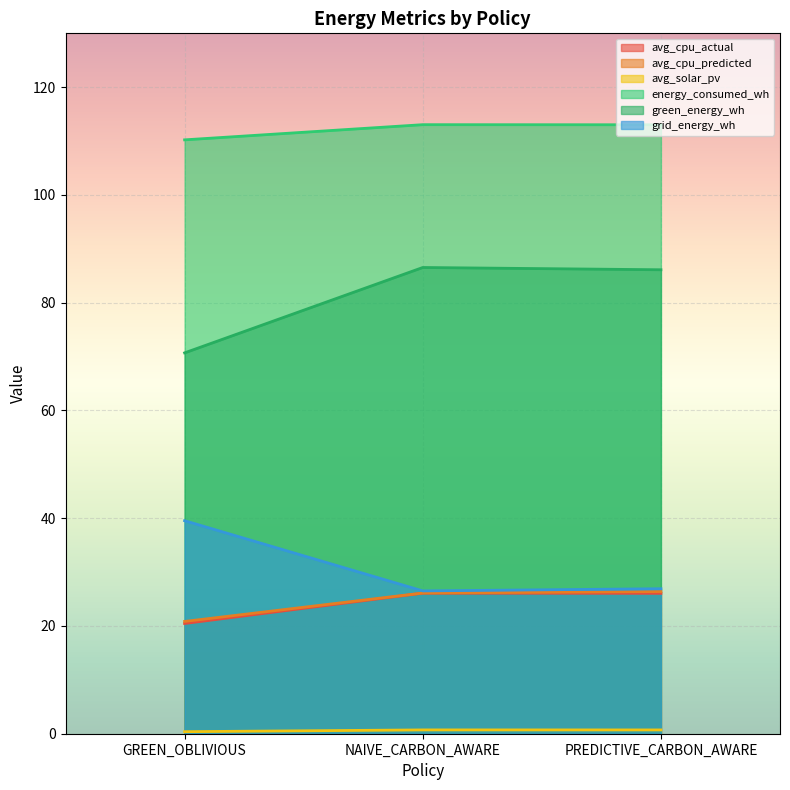

Reading left to right, what are all the values shown in this chart?

avg_cpu_actual: 20.5	26.1	26.1
avg_cpu_predicted: 20.8	26.1	26.4
avg_solar_pv: 0.4	0.7	0.7
energy_consumed_wh: 110.2	113.0	113.0
green_energy_wh: 70.7	86.5	86.1
grid_energy_wh: 39.5	26.5	26.9